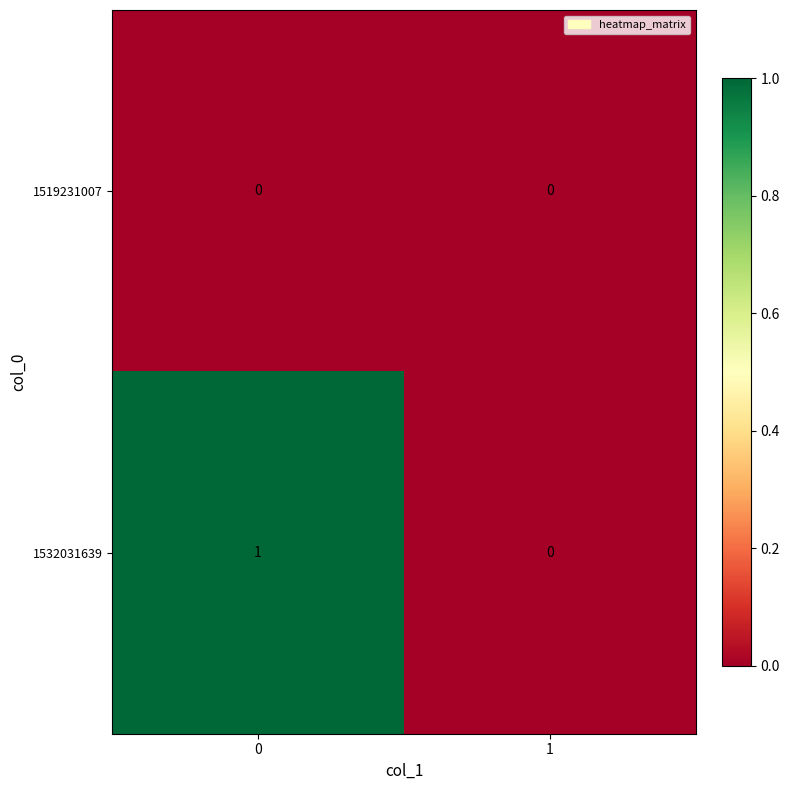

Which series has the largest total across all categories?

1532031639